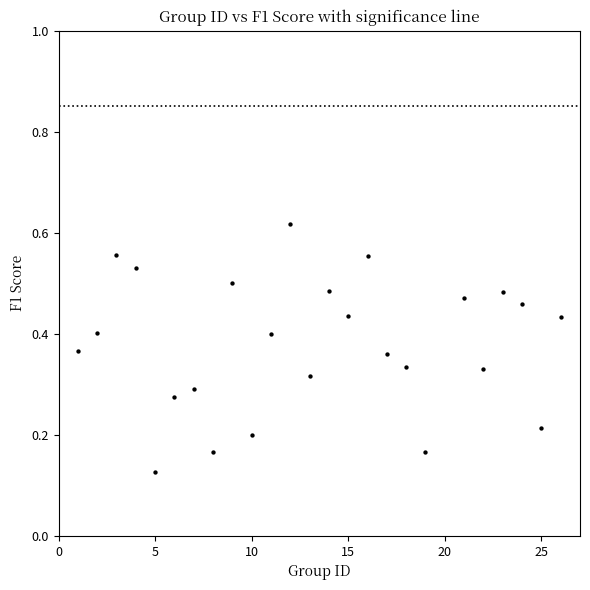

What is the range of X values (max minus min)?

25.0